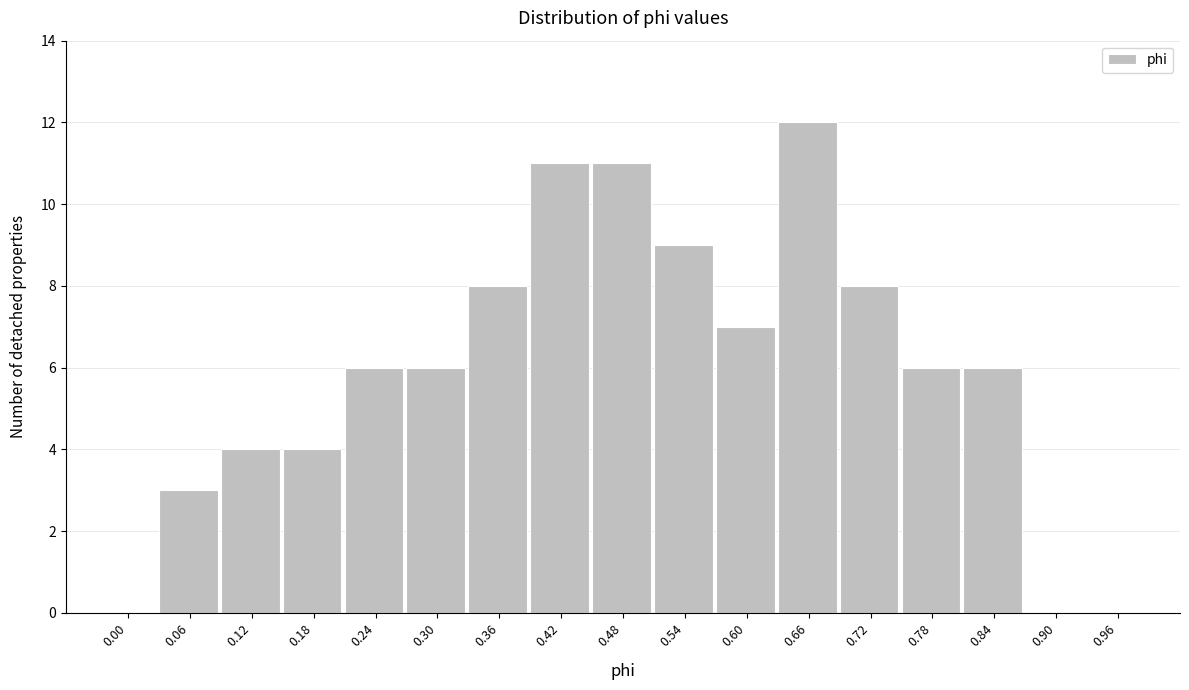

Reading left to right, list all the values displayed in this chart.

0.00=0	0.06=3	0.12=4	0.18=4	0.24=6	0.30=6	0.36=8	0.42=11	0.48=11	0.54=9	0.60=7	0.66=12	0.72=8	0.78=6	0.84=6	0.90=0	0.96=0